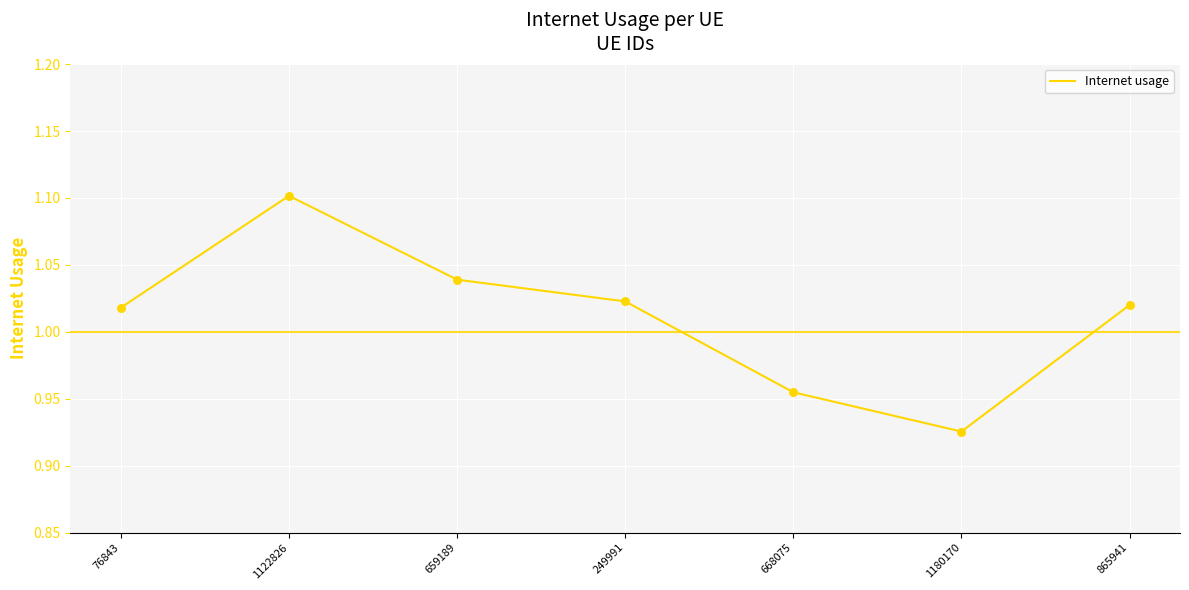

What is the change in value from 1122826 to 249991?

-0.1